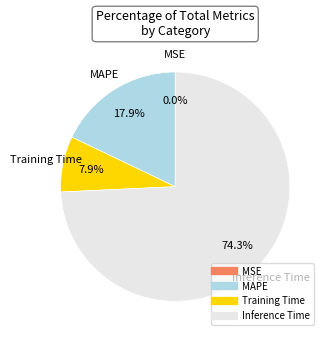

What is the largest slice in the pie chart?

Inference Time